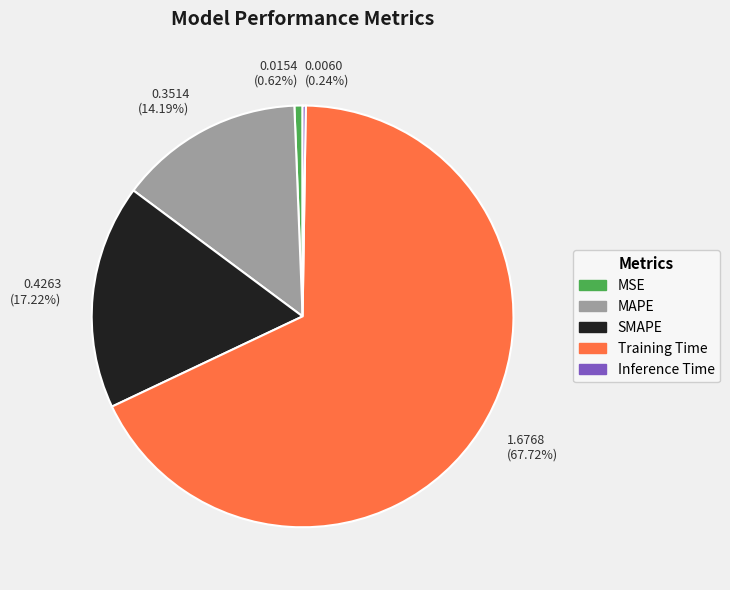

True or false: Training Time accounts for 68% of the total.

True